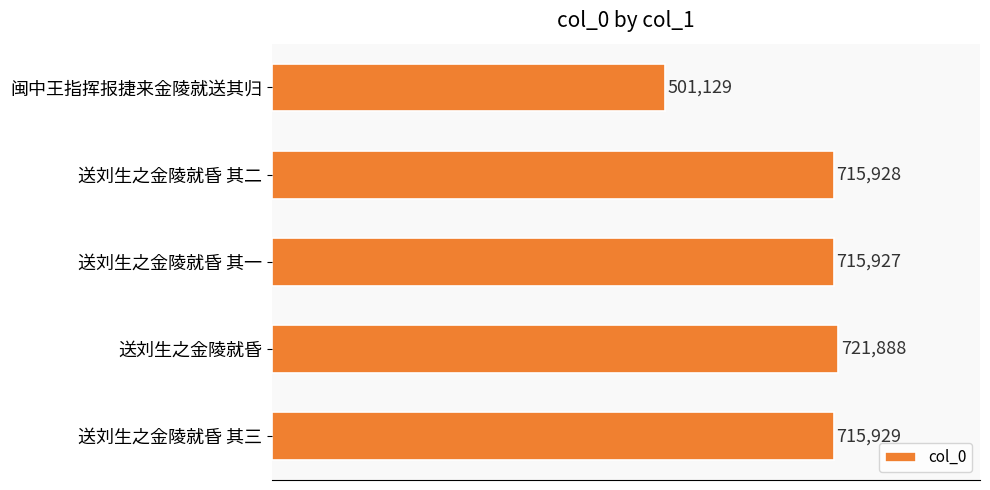

How many data points are less than 715928?

2